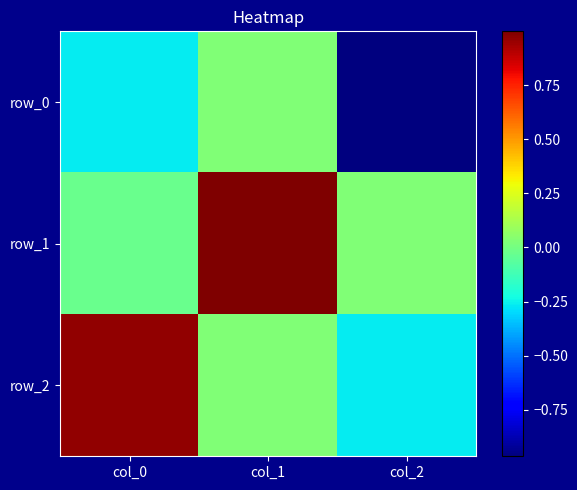

How many distinct data groups are displayed?

3